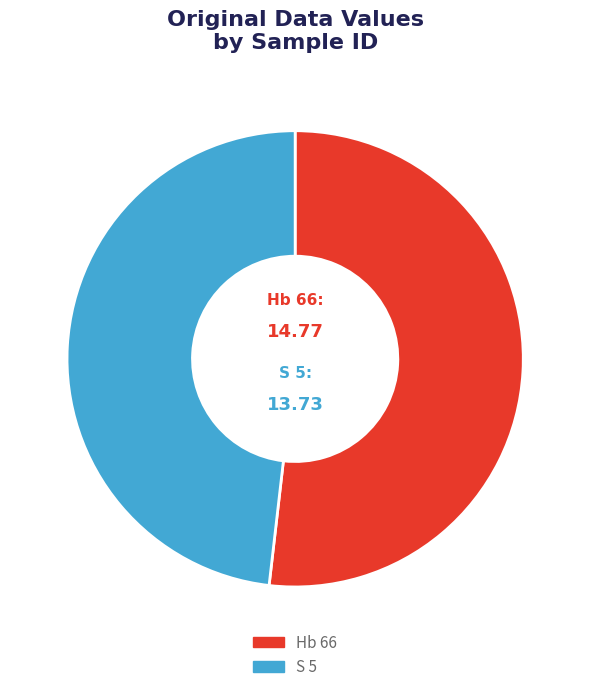

Rank the categories by value from highest to lowest.

Hb 66, S 5